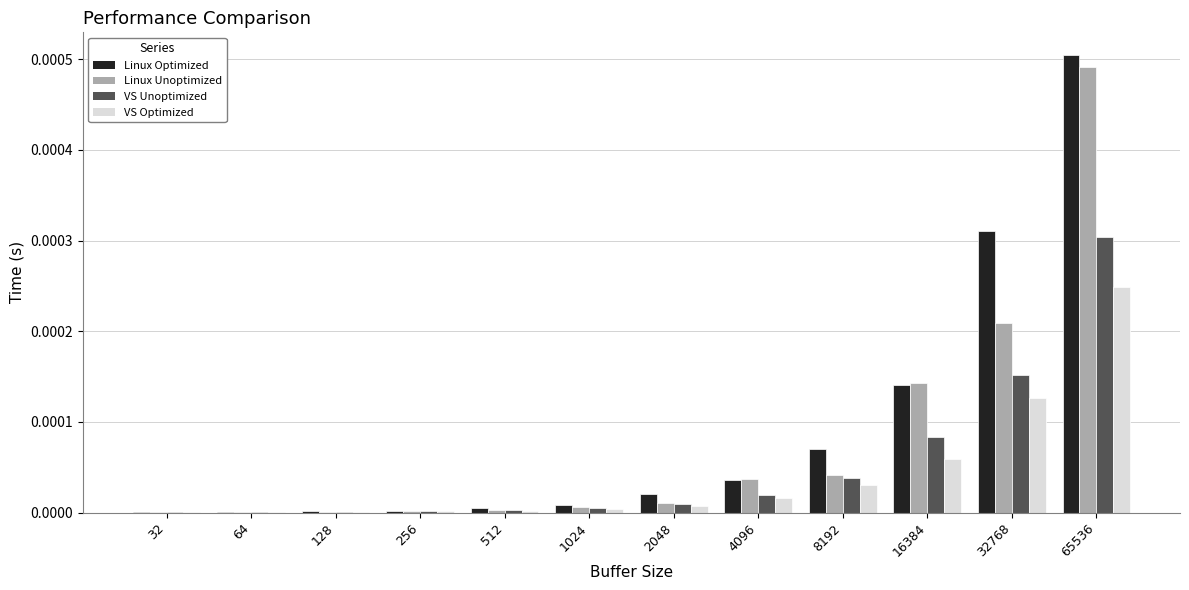

Which series changed the most between 32768 and 65536?

Linux Unoptimized